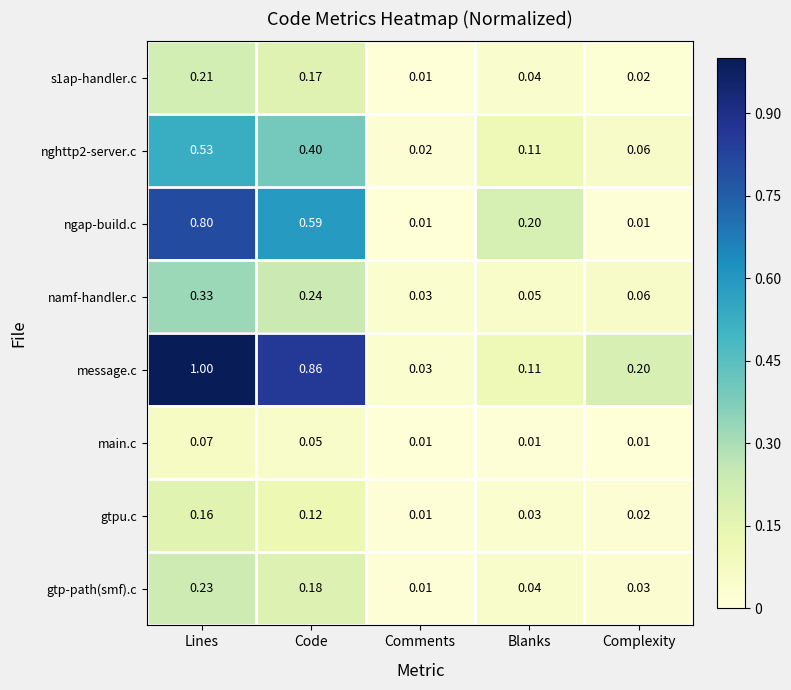

Is the value of namf-handler.c at Lines greater than the value of nghttp2-server.c at Blanks?

Yes